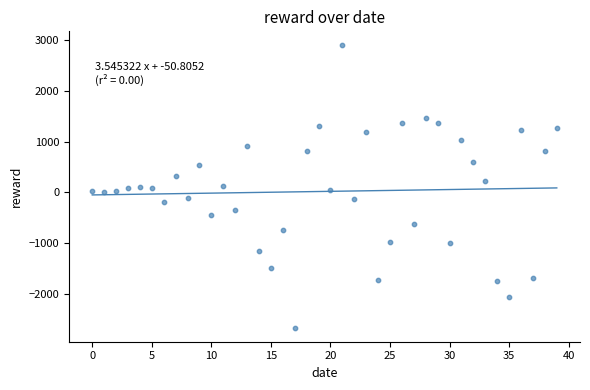

What is the range of Y values (max minus min)?

5559.9